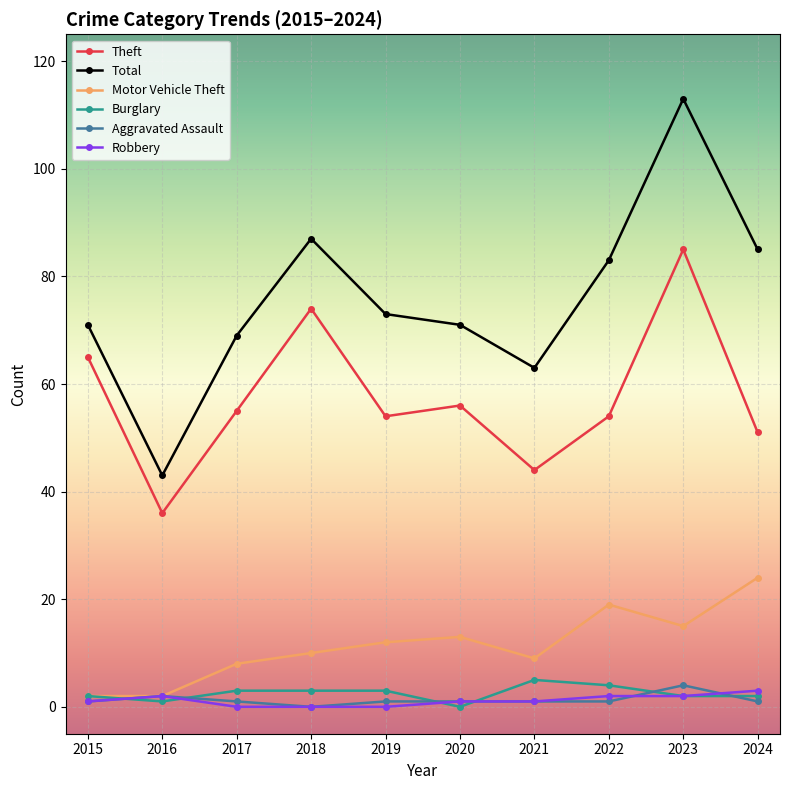

What is the difference between the maximum and minimum values in the Motor Vehicle Theft series?

22